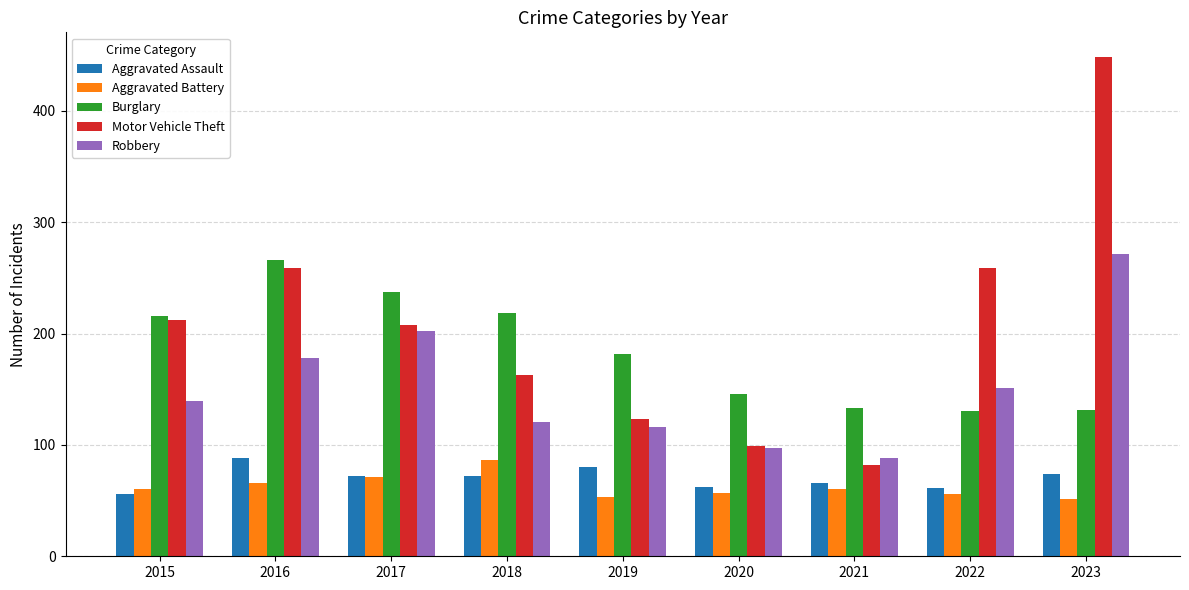

At how many categories does at least one series exceed 313?

1